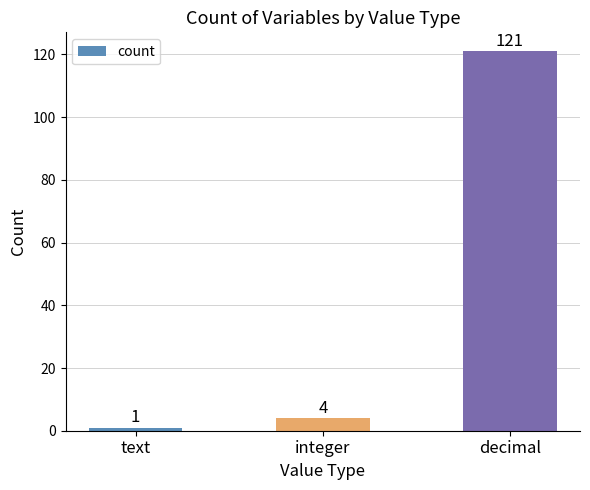

What is the label of the 2nd bar from the left?

integer